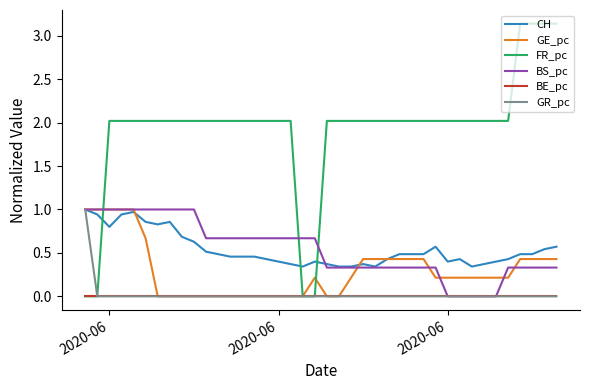

Which series has the largest total across all categories?

FR_pc